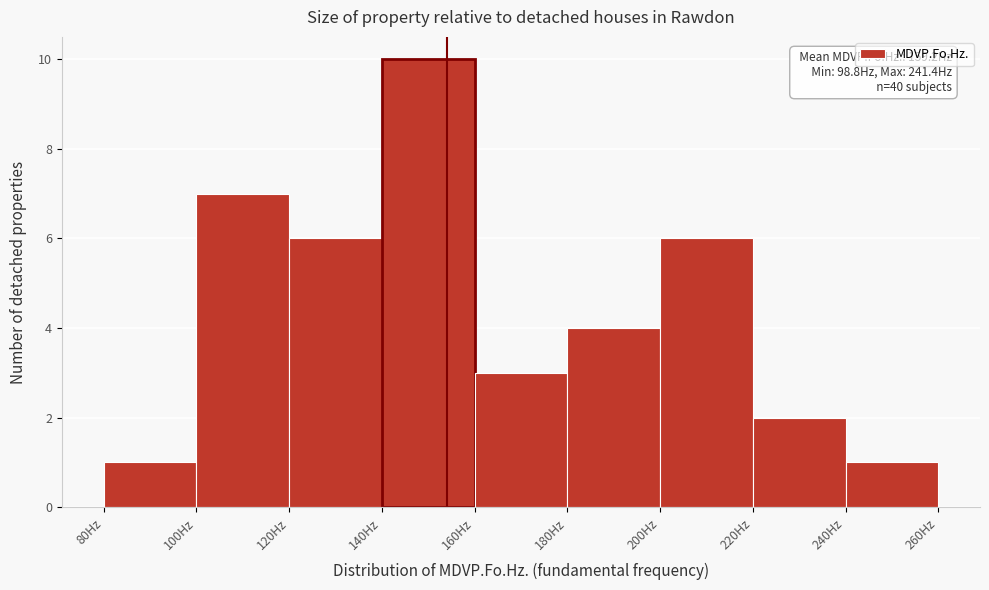

Over which range of the x-axis is the bar tallest?

140 to 160